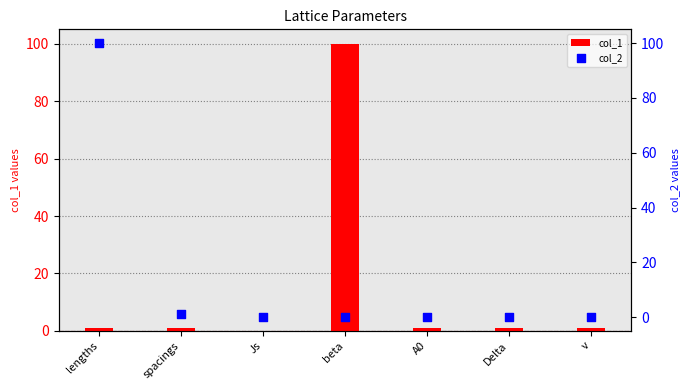

Which series has the largest total across all categories?

col_1